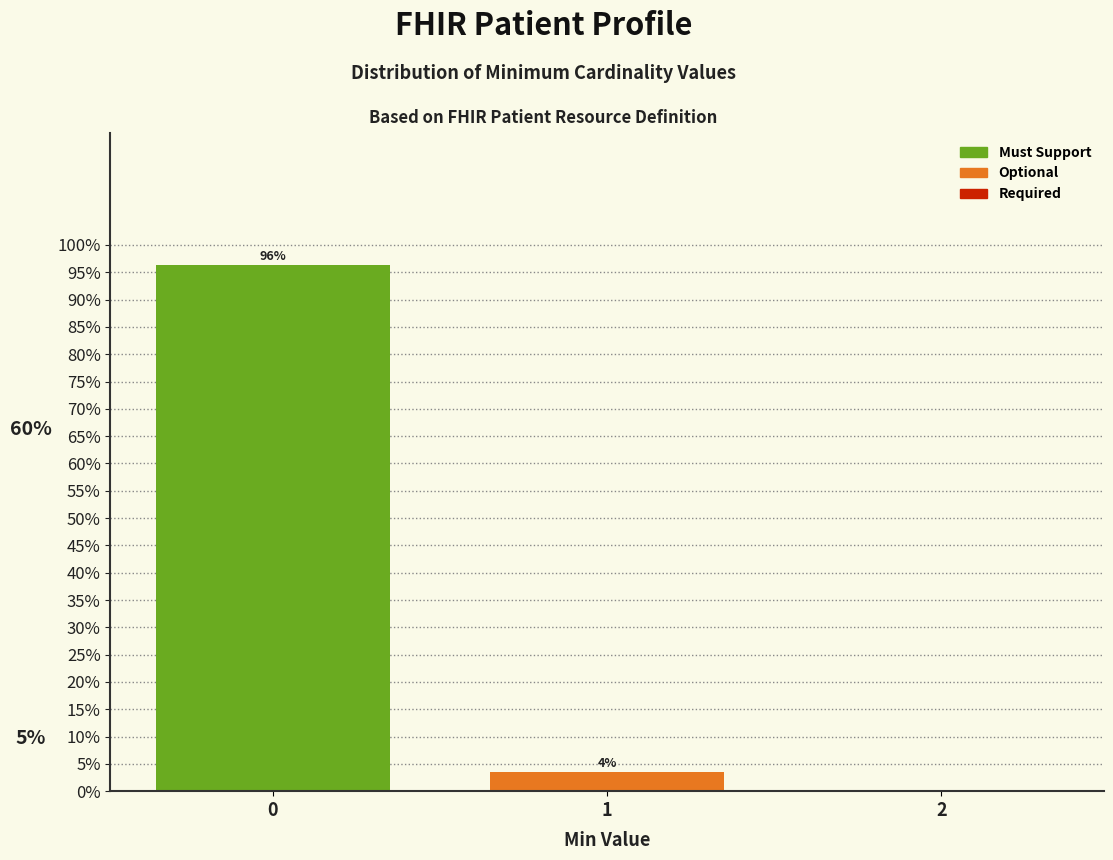

Is it true that the value at 0 is 126.7?

False